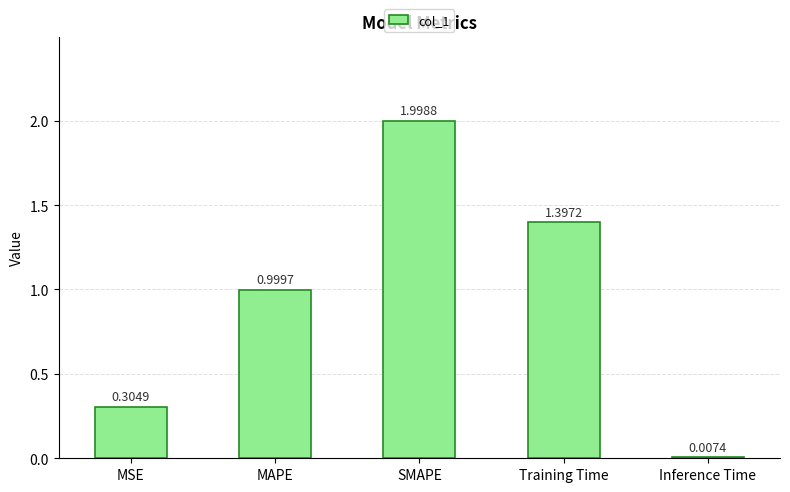

At which label is the value closest to 1?

MAPE